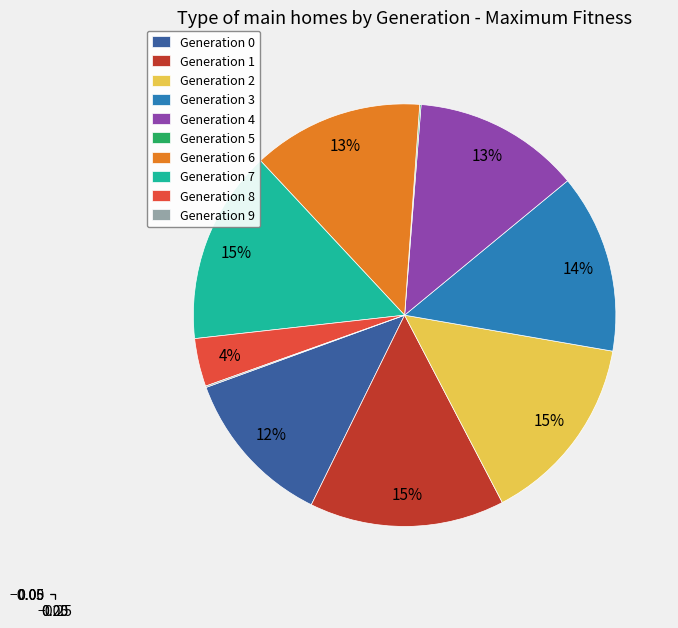

What is the ratio of the value at Generation 3 to the value at Generation 4?

1.1